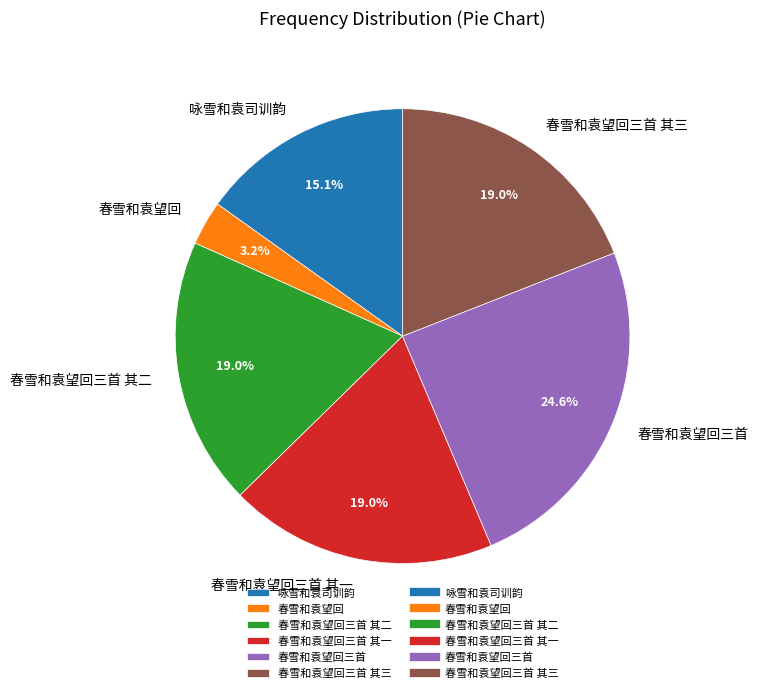

How much of the chart is everything except 春雪和袁望回?

96.8%